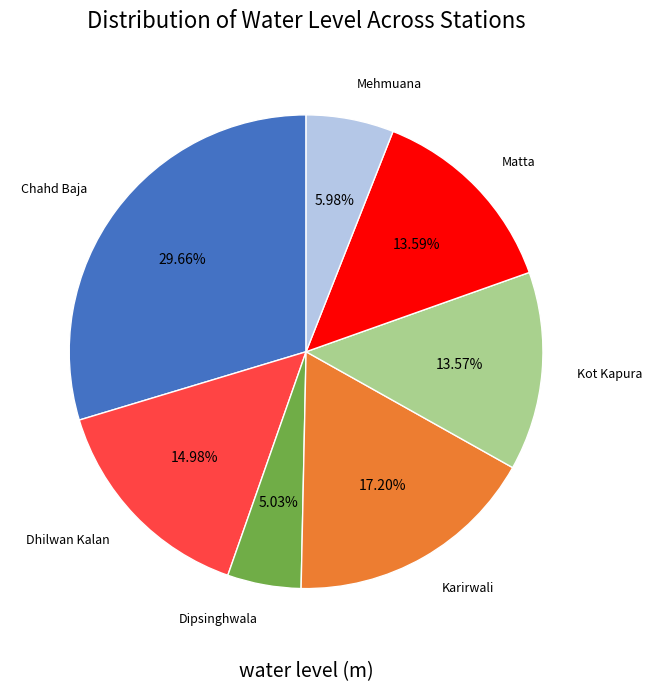

What is the ratio of the value at Matta to the value at Chahd Baja?

0.5